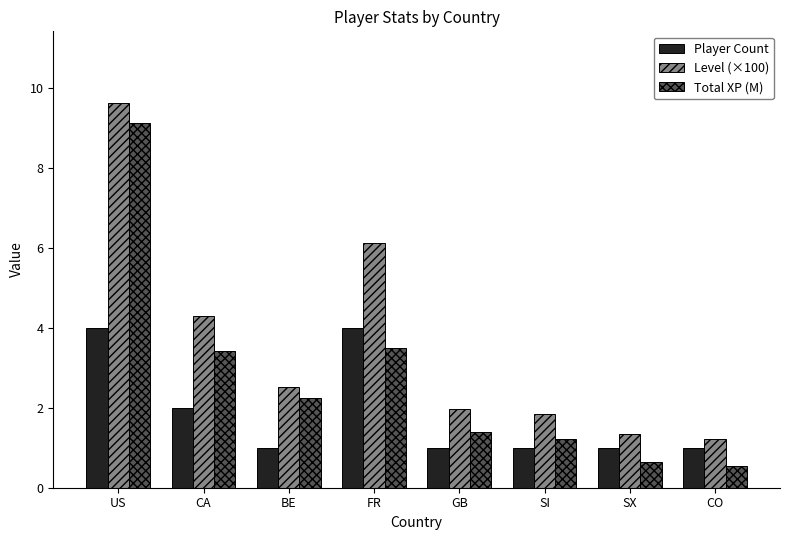

True or false: Player Count has a value of 0.9 at CA.

False